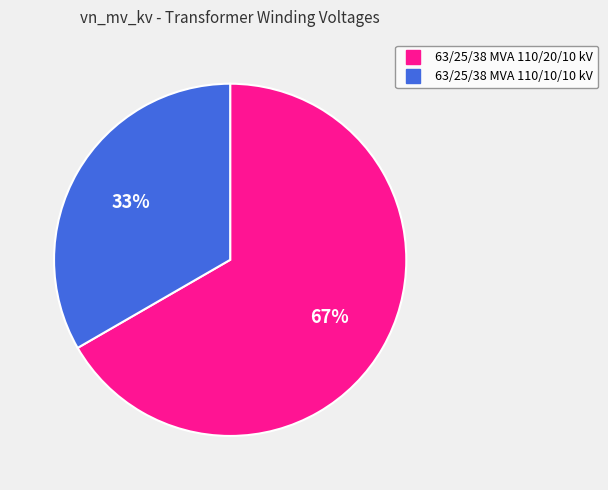

Do 63/25/38 MVA 110/20/10 kV and 63/25/38 MVA 110/10/10 kV together represent more than half of the pie?

Yes